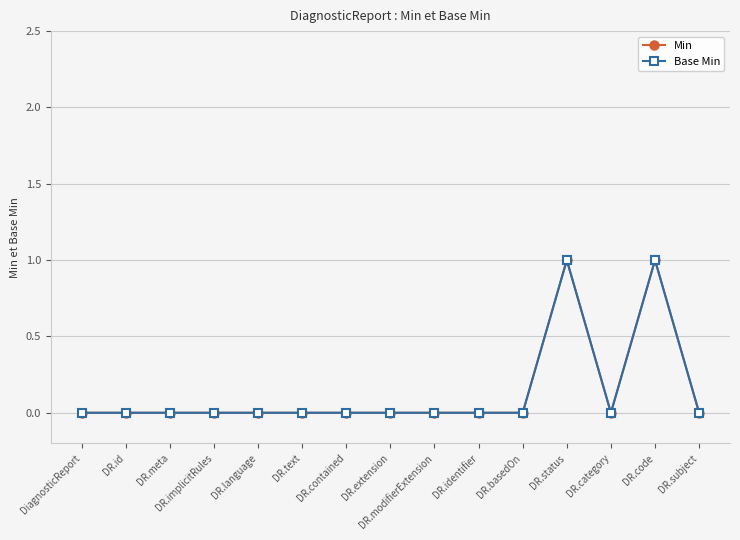

Count the Min values in the range 0 to 1.

15